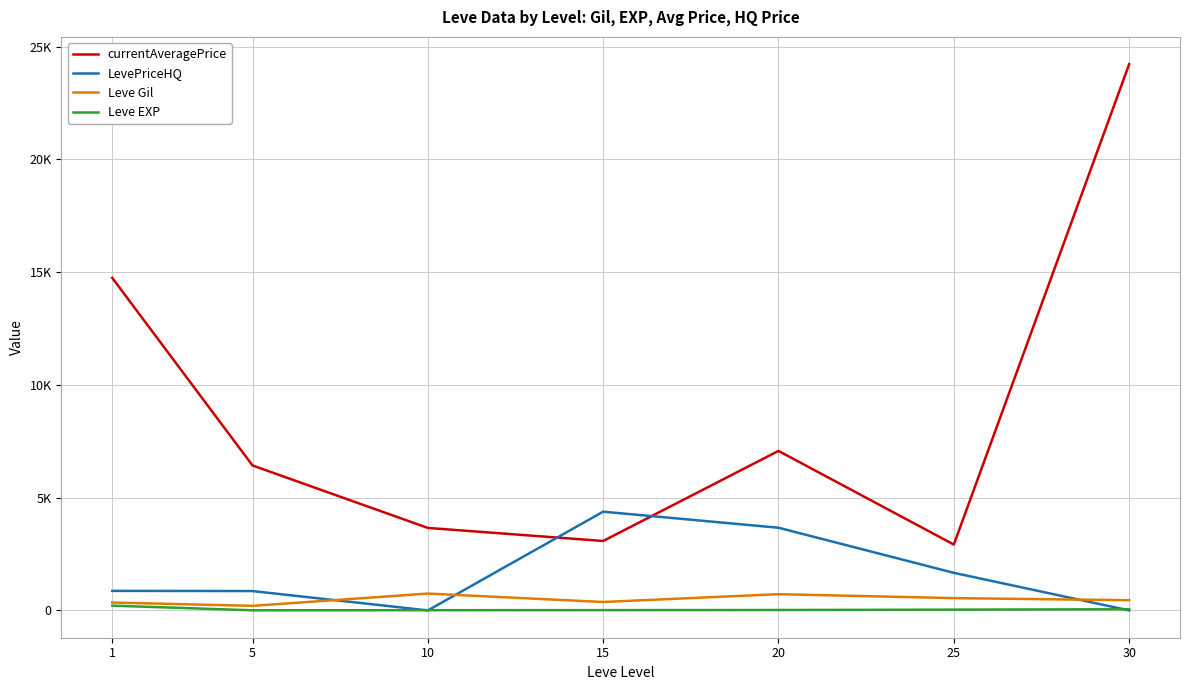

Is it true that Leve EXP equals 52.8 at 30?

True